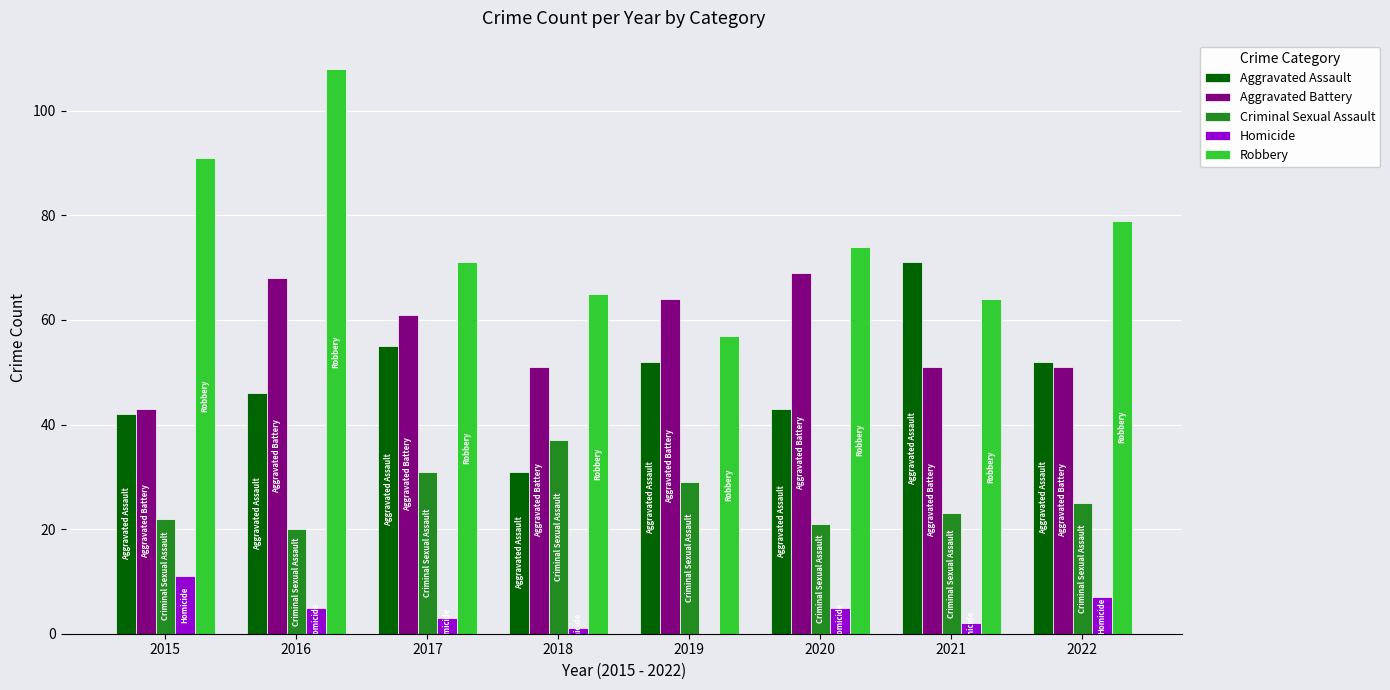

Are the bars grouped side by side (vs. stacked)?

Yes